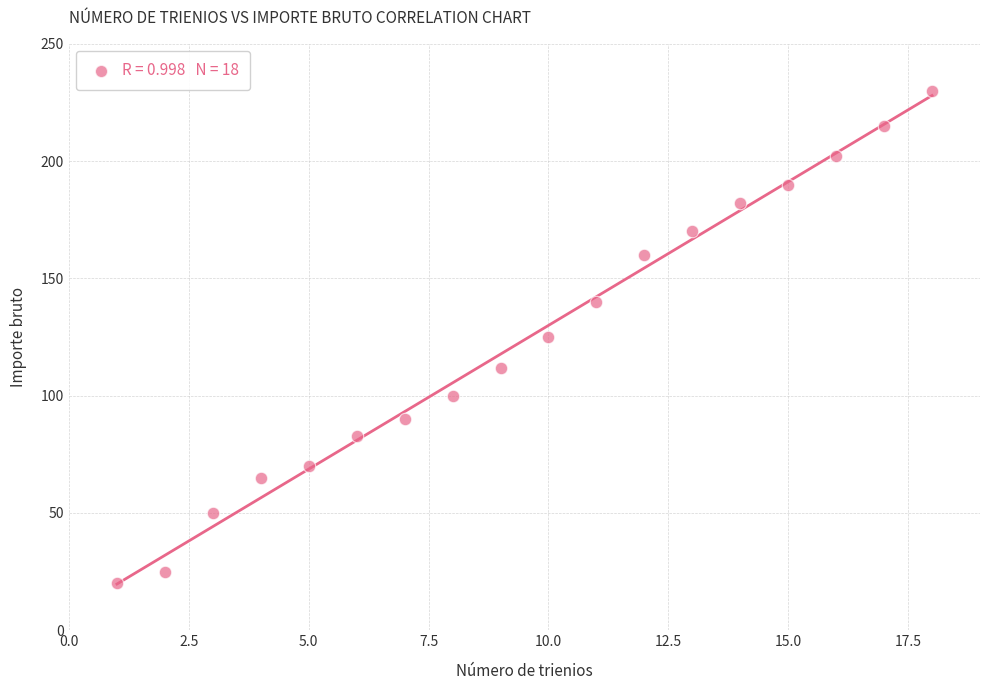

What is the range of Y values (max minus min)?

210